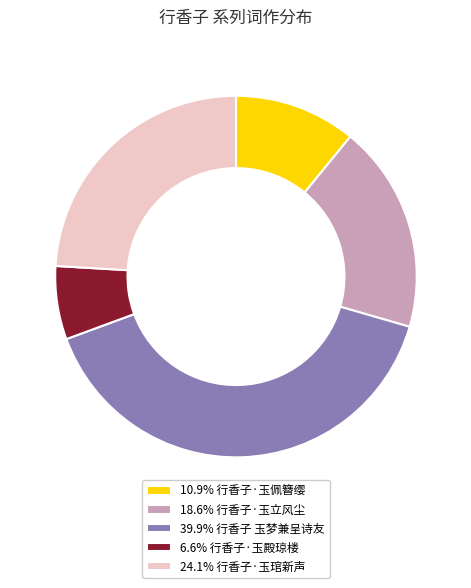

Is there any slice that represents more than half of the pie?

No